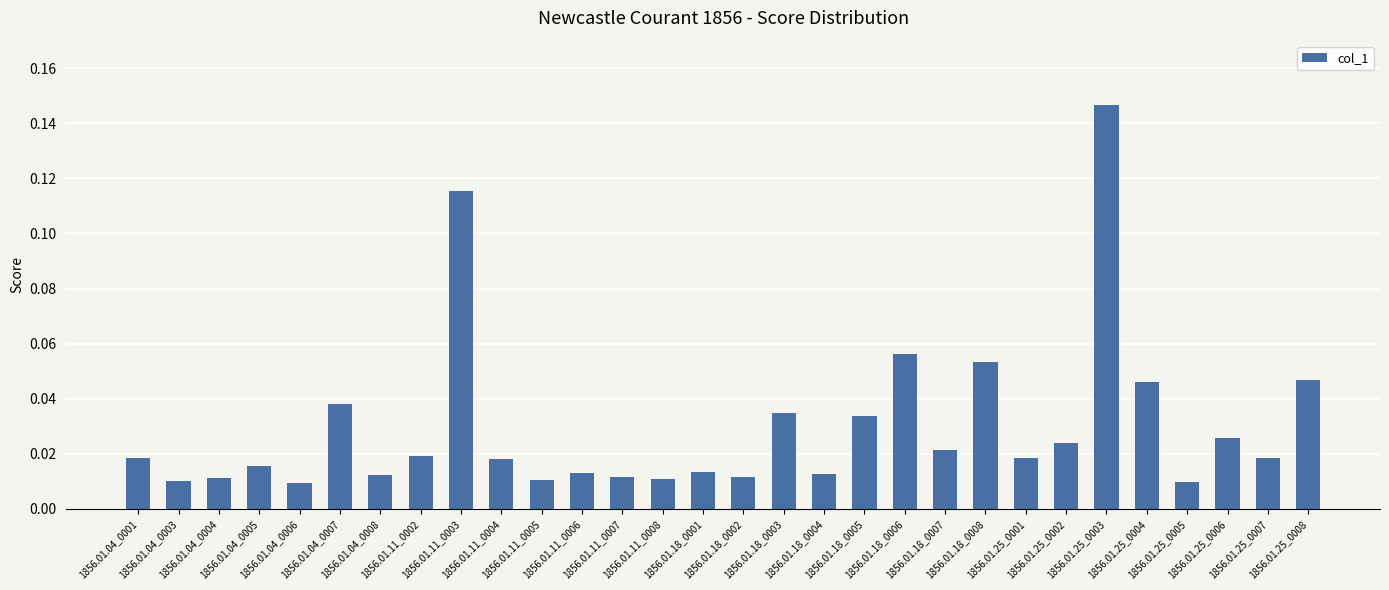

What is the sum of all values?

0.9